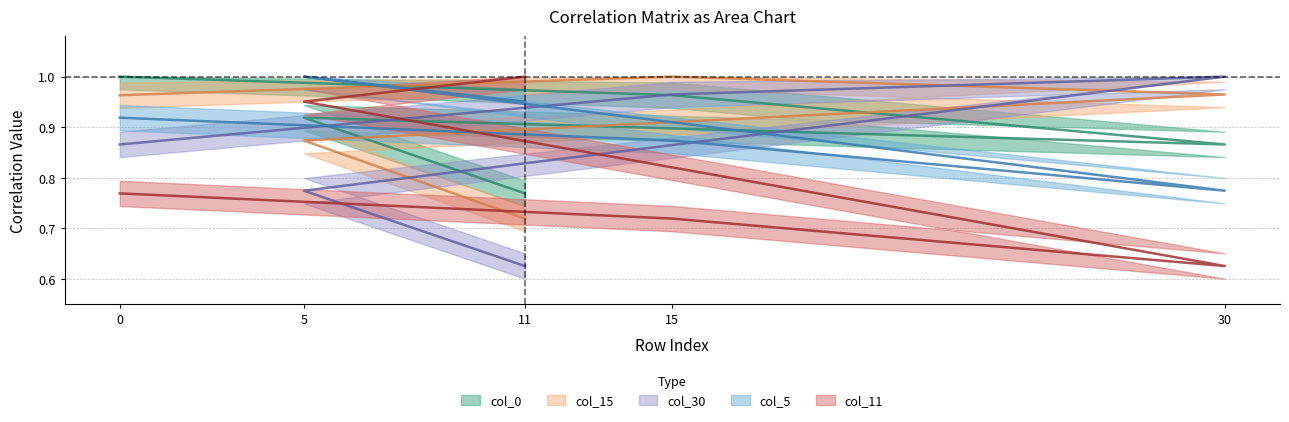

In col_15, how many points are higher than both neighbors (excluding endpoints)?

1